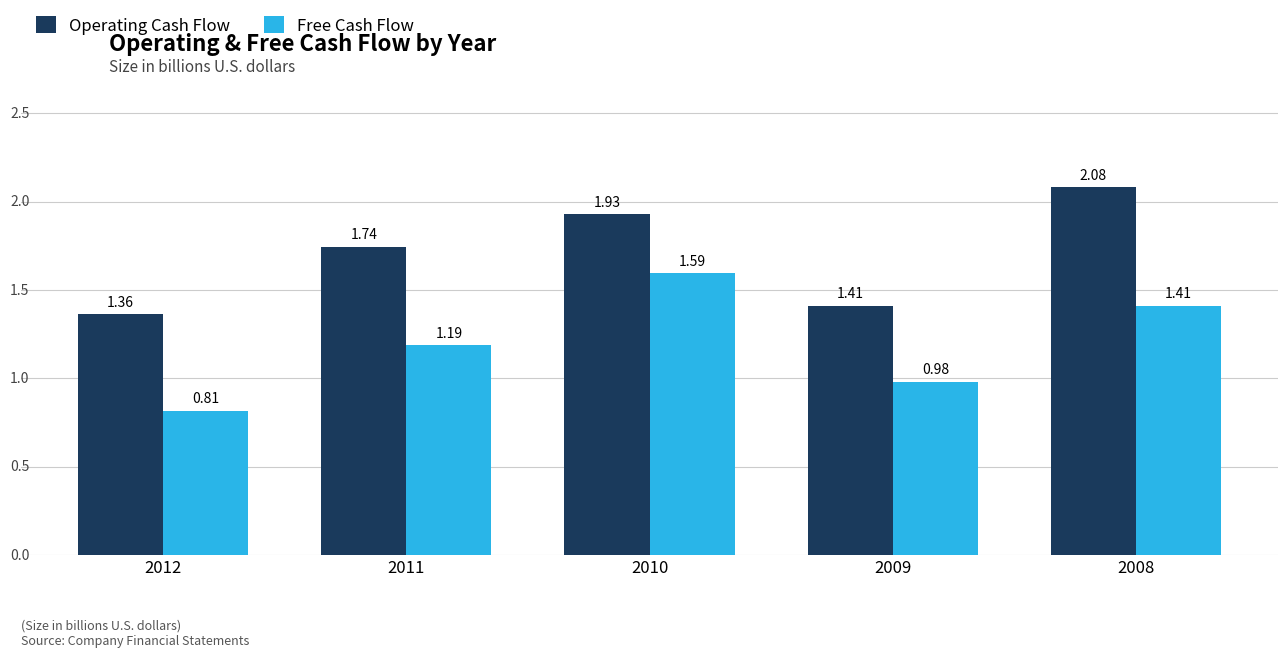

Which category has the highest value across all series?

2008